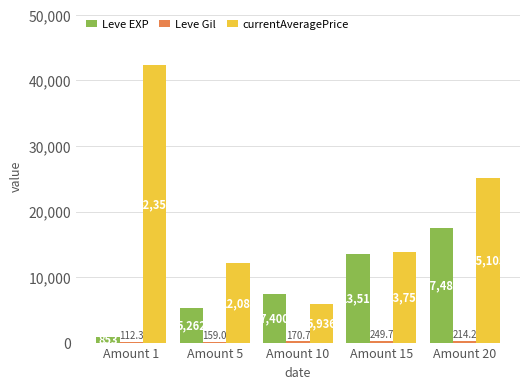

Which category has the highest value across all series?

Amount 1